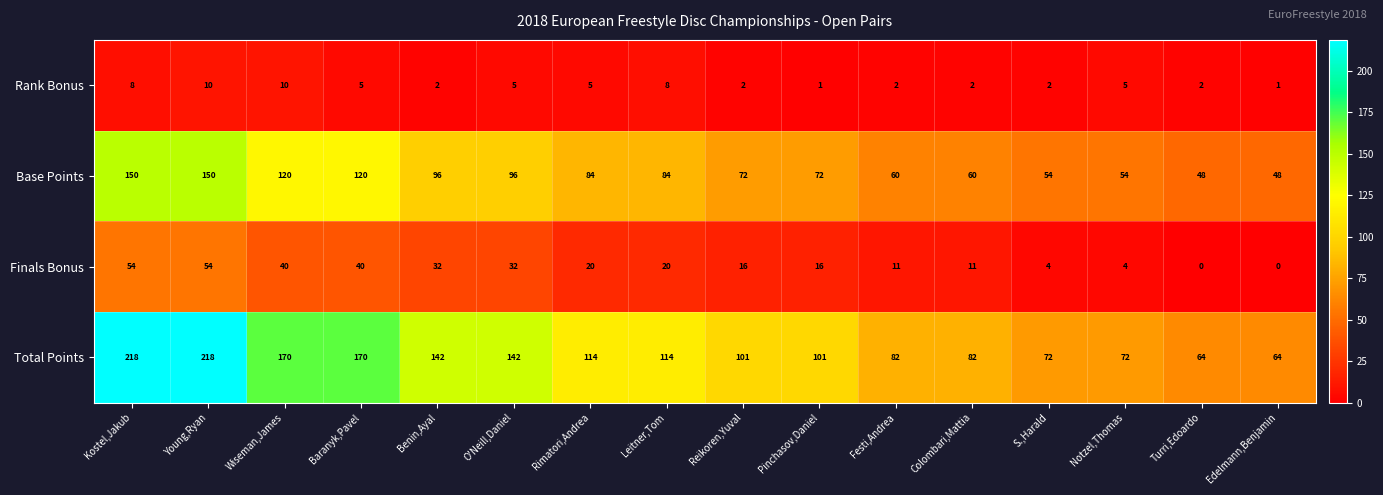

What is the sum of the Rank Bonus values at Turri,Edoardo and Colombari,Mattia?

4